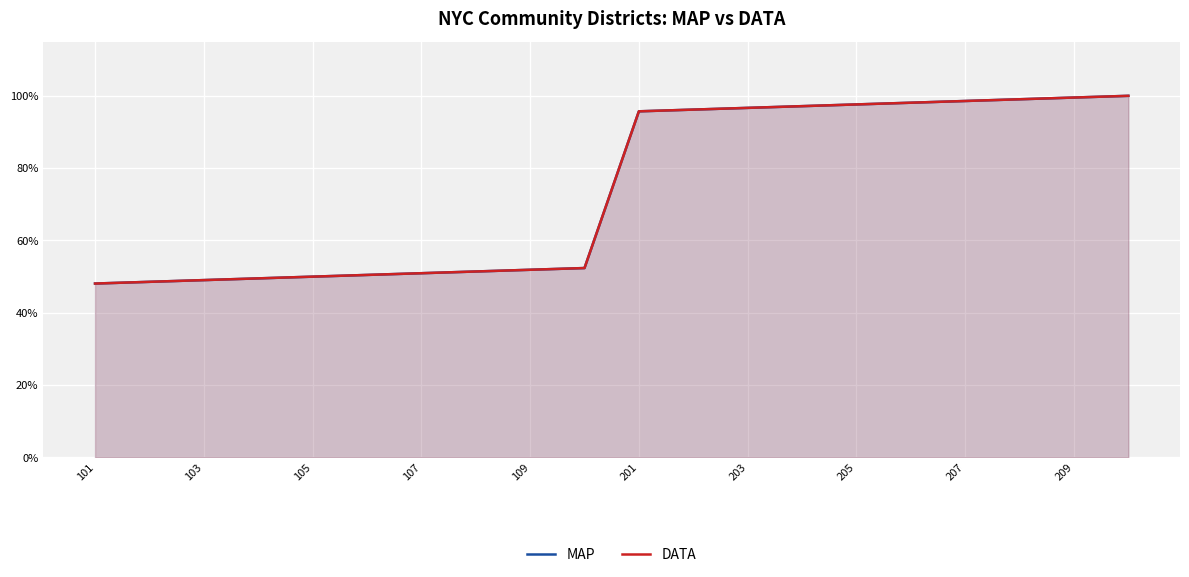

What position from the left is 107?

7